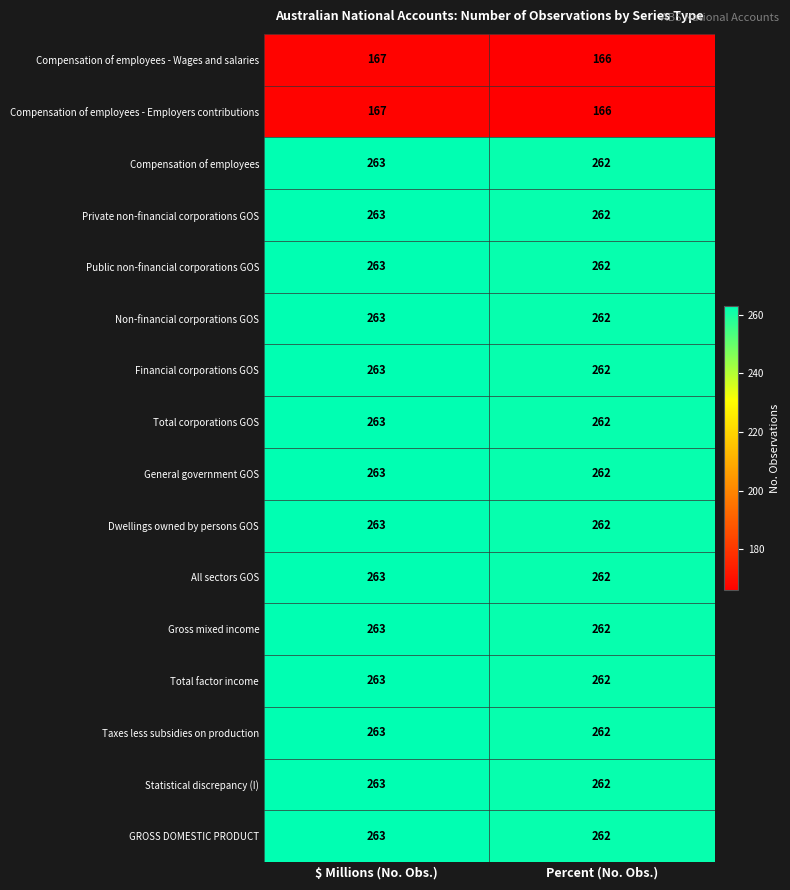

At which category is the sum across all series the highest?

$ Millions (No. Obs.)